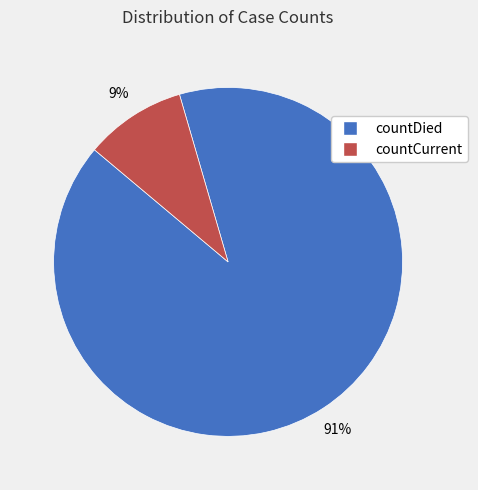

What is the ratio of the value at countCurrent to the value at countDied?

0.1